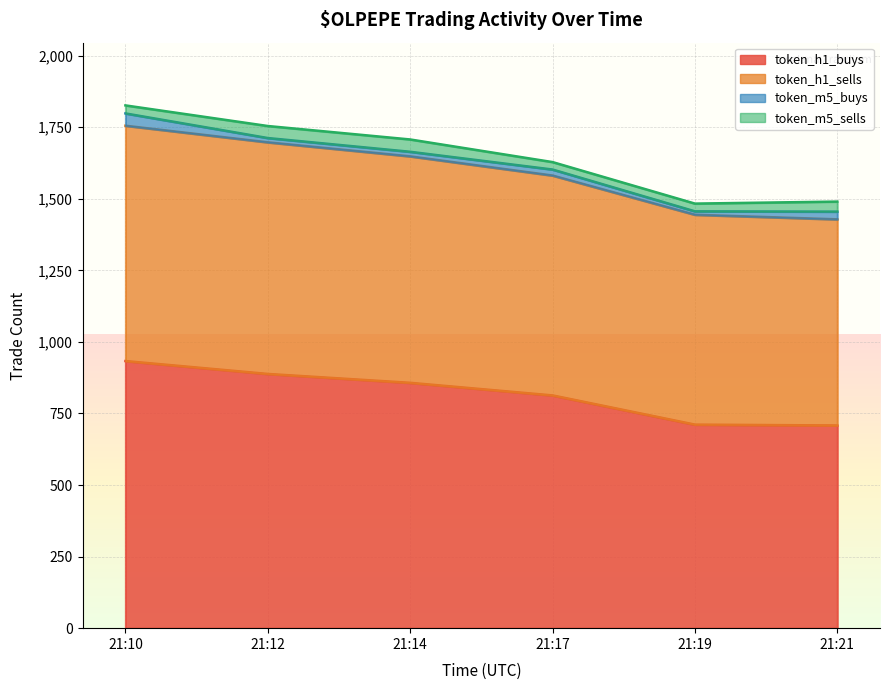

How many values in the token_h1_sells series are below 1648?

3